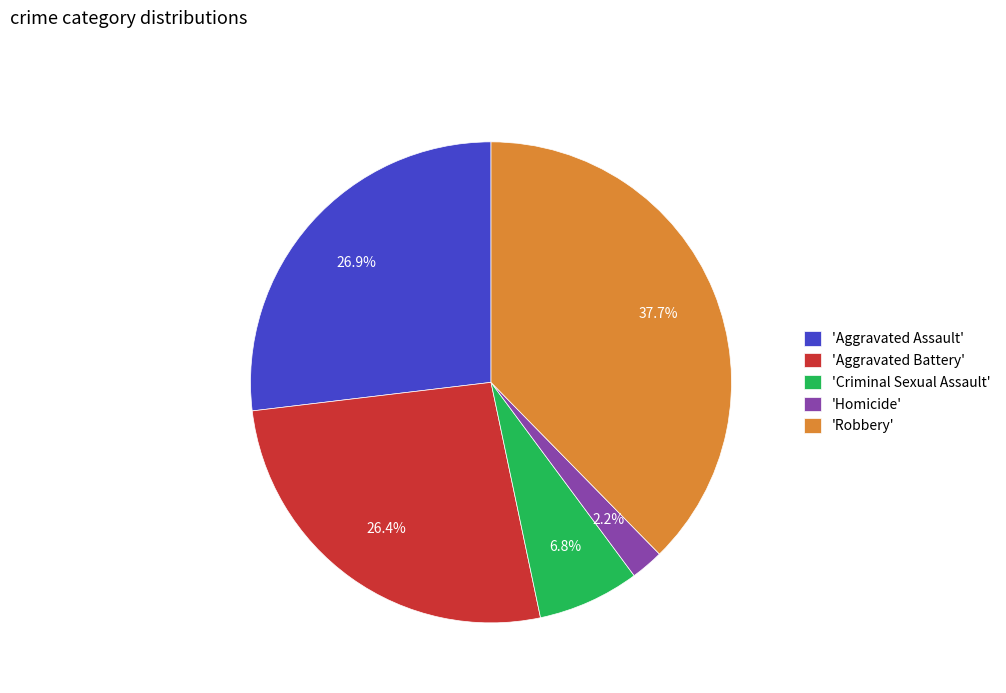

Between 'Homicide' and 'Aggravated Assault', which is larger?

'Aggravated Assault'